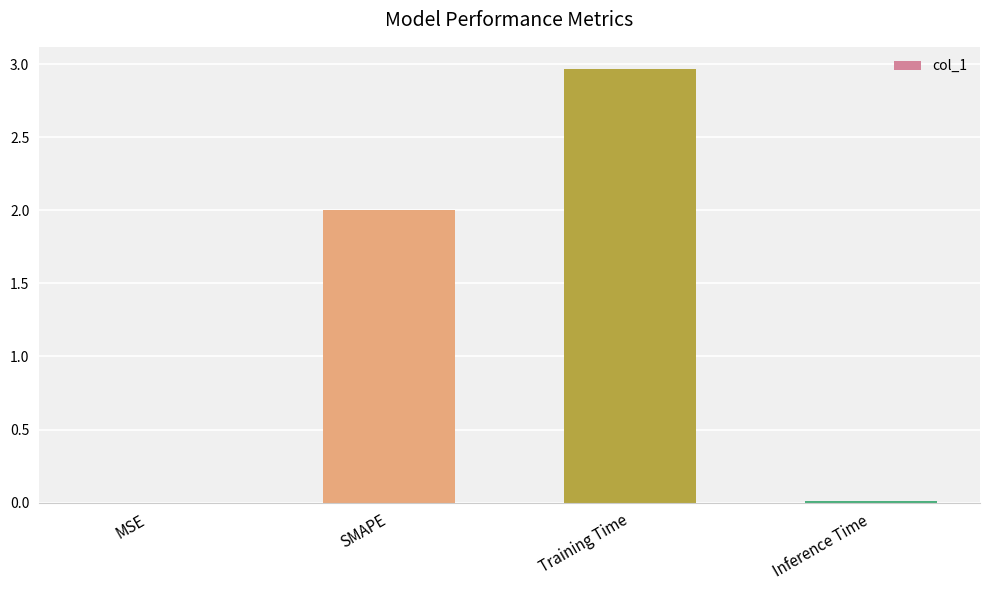

How many categories are shown in the chart?

4